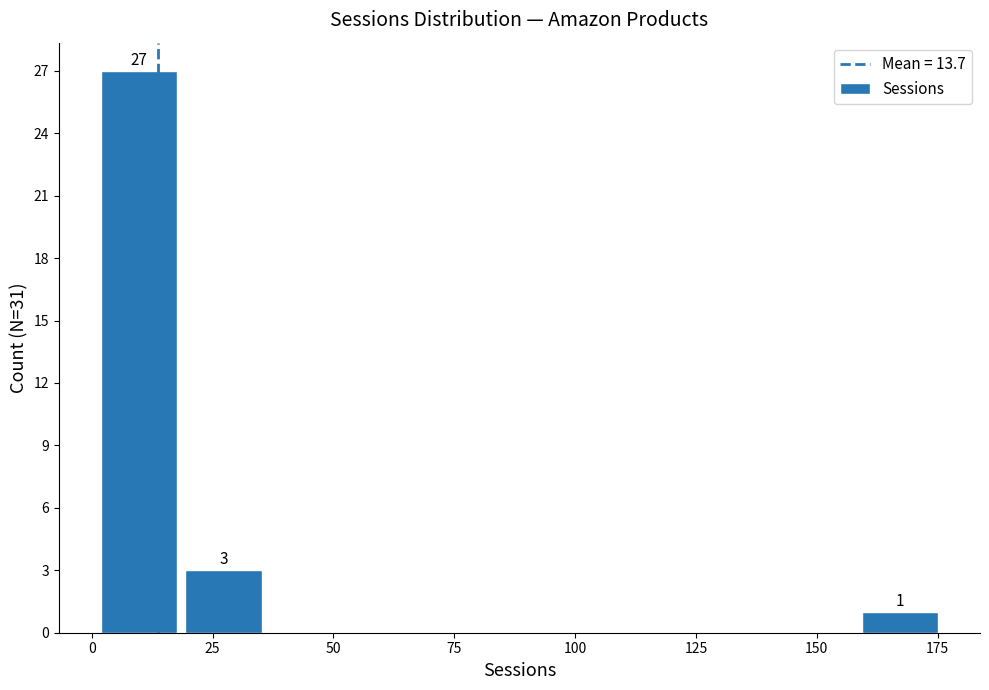

Around what value on the x-axis is the tallest bar? Give the approximate position of its centre, as read against the axis.

10